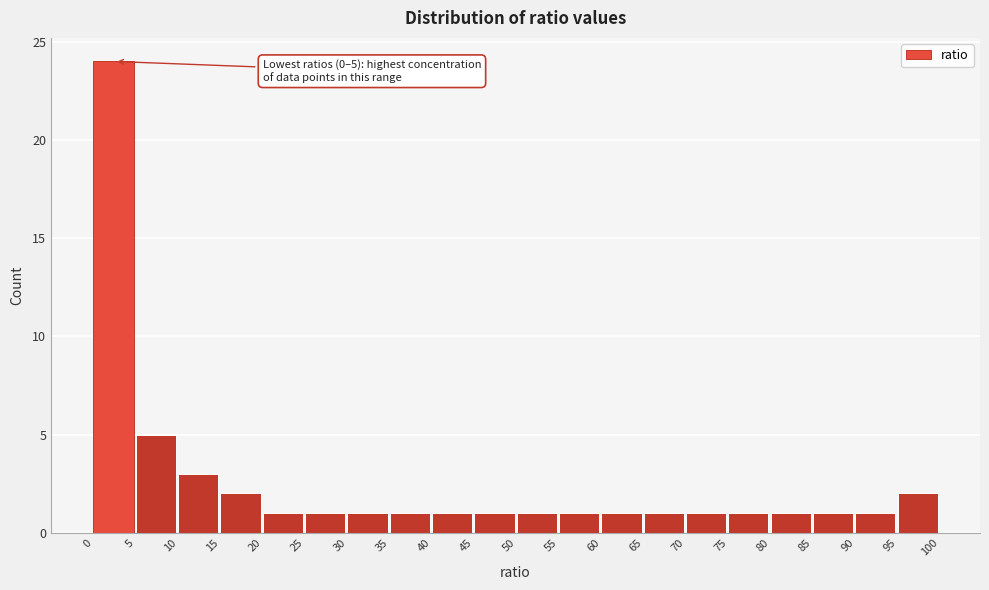

Over which range of the x-axis is the bar tallest?

0 to 5